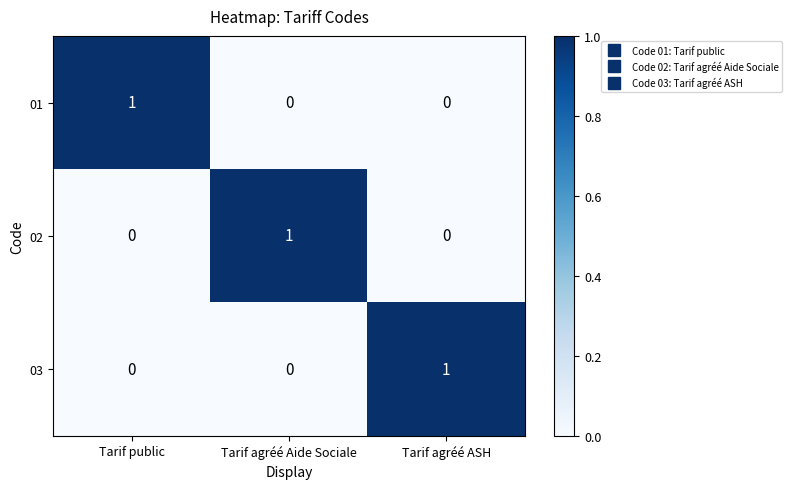

The 03 series shows 1 at Tarif agréé ASH. True or false?

True